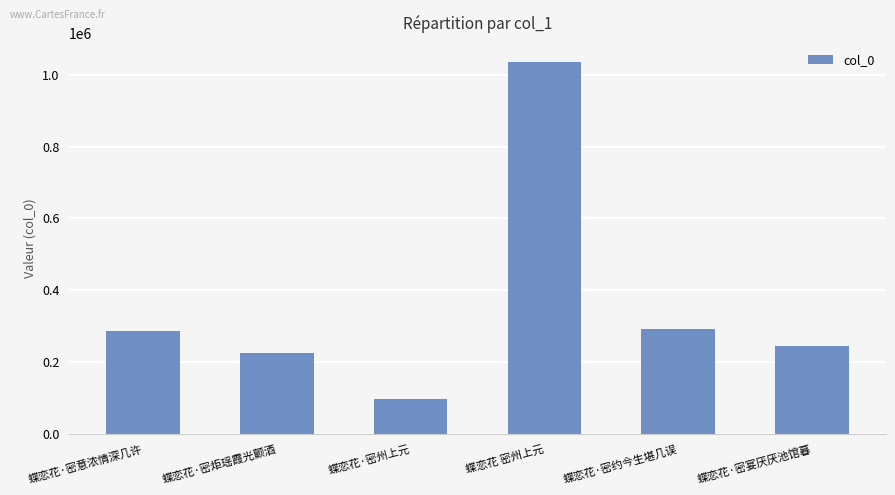

What is the label of the 4th bar from the left?

蝶恋花 密州上元